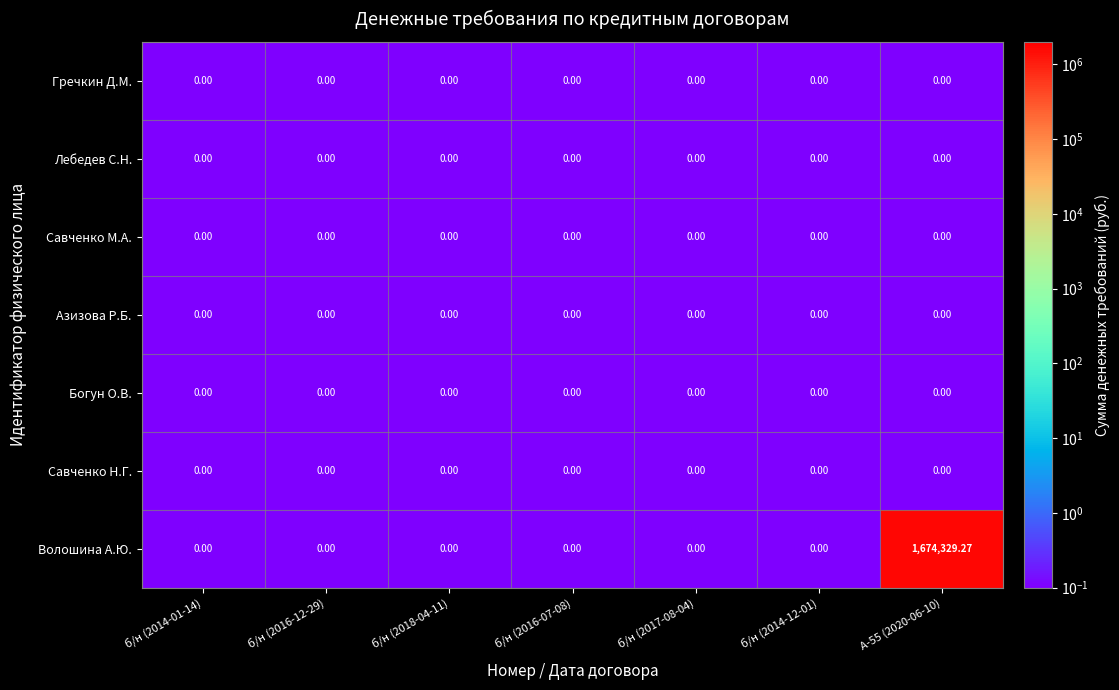

Which series has the largest total across all categories?

Волошина А.Ю.